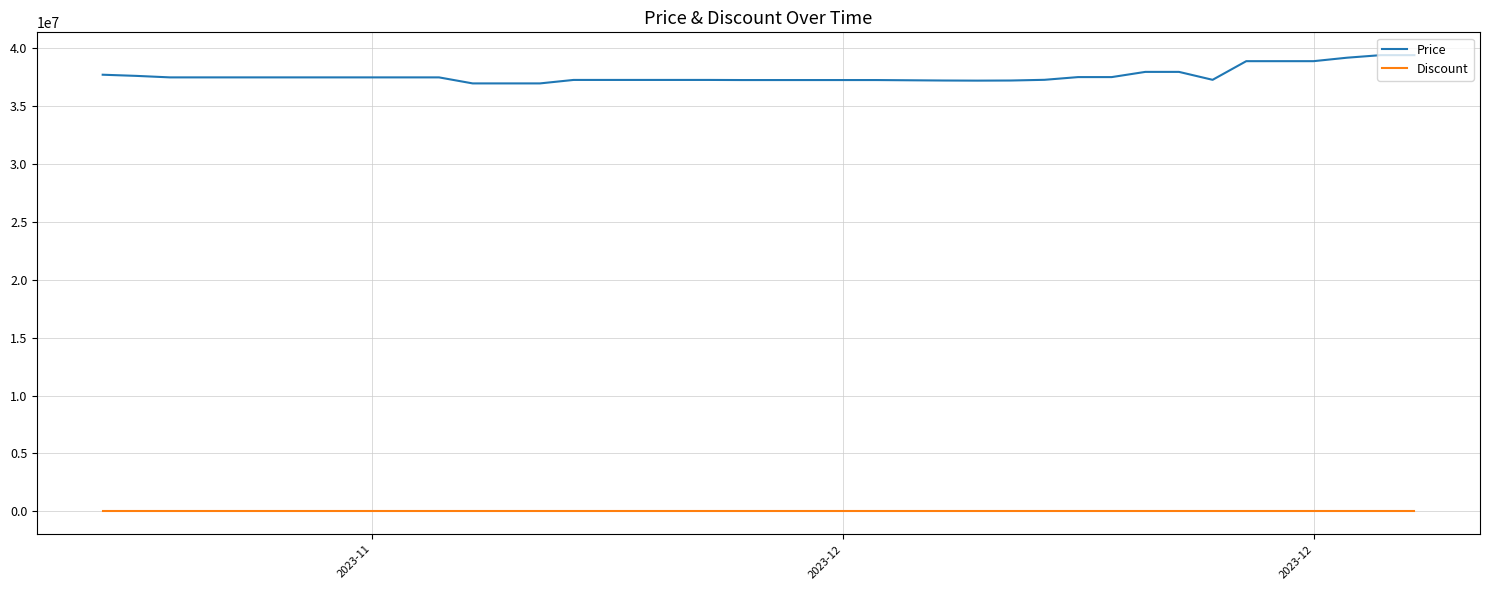

Which series has the largest total across all categories?

Price